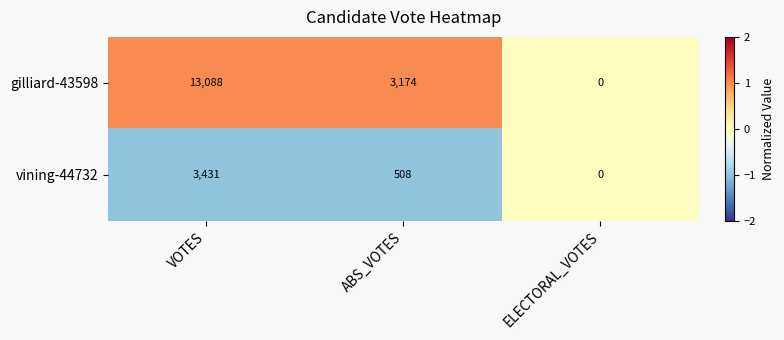

What is the sum of all vining-44732 values?

3939